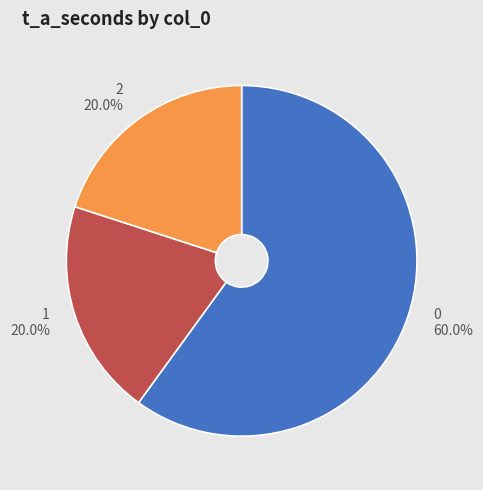

What percentage do 0 and 2 together represent?

80.0%